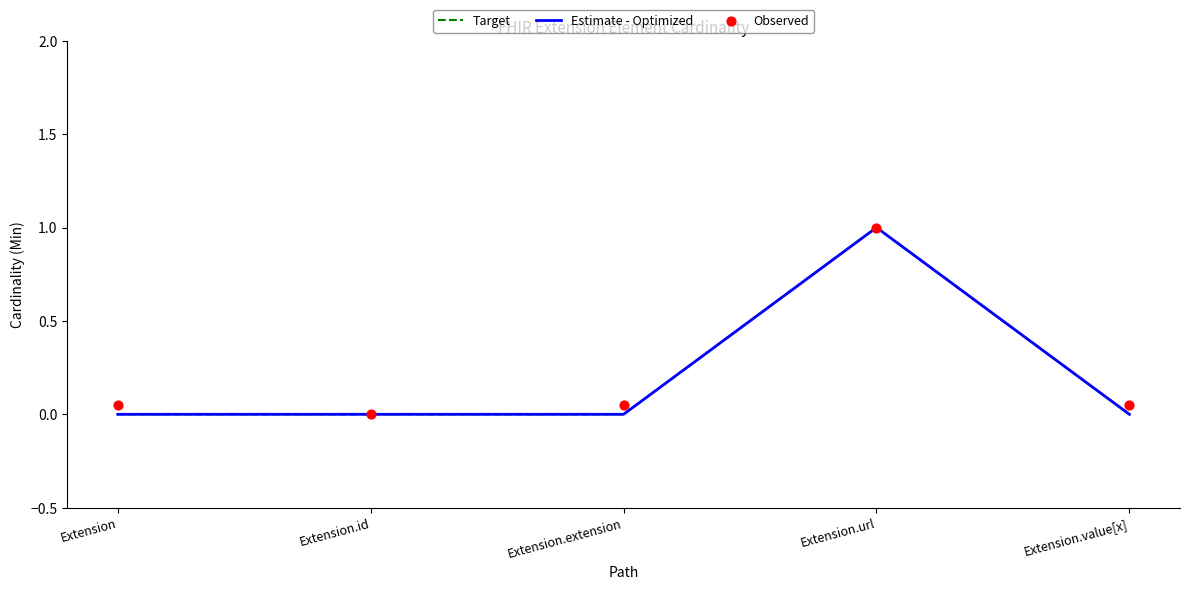

What are all the series names shown in the legend?

Target, Estimate - Optimized, Observed